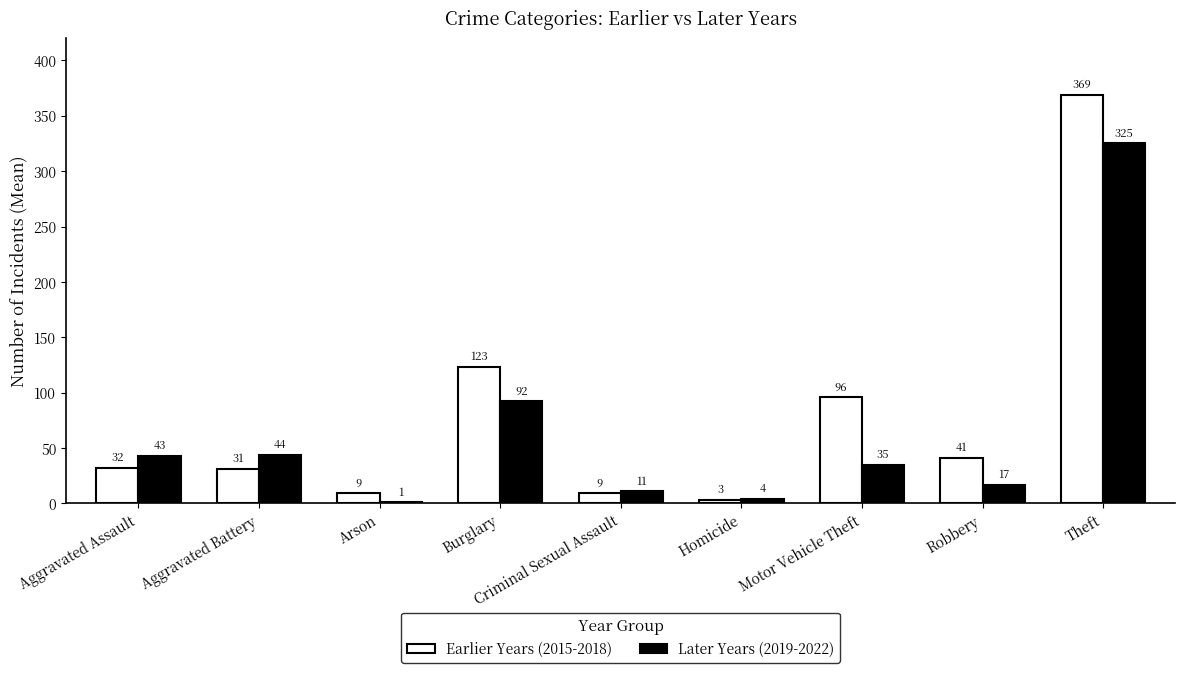

Is it true that Earlier Years (2015-2018) equals 167 at Motor Vehicle Theft?

False